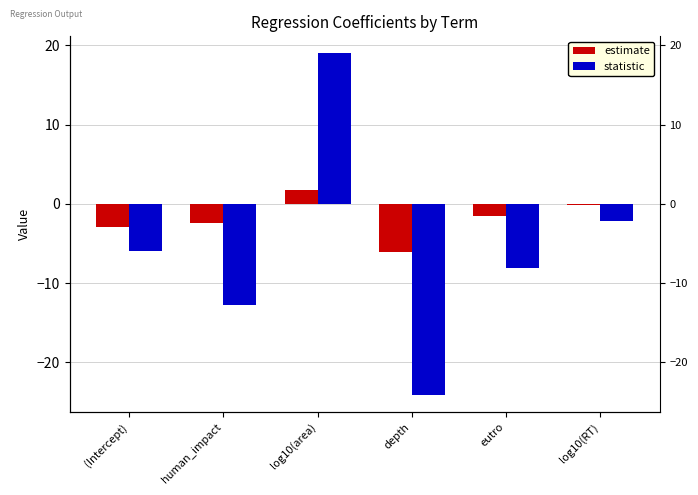

Where does the estimate series first go above -1?

log10(area)